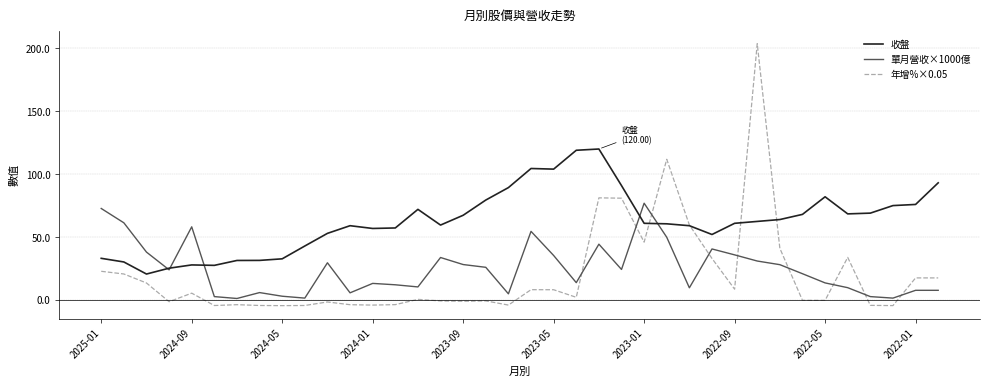

Which series has the widest spread of values?

年增%×0.05